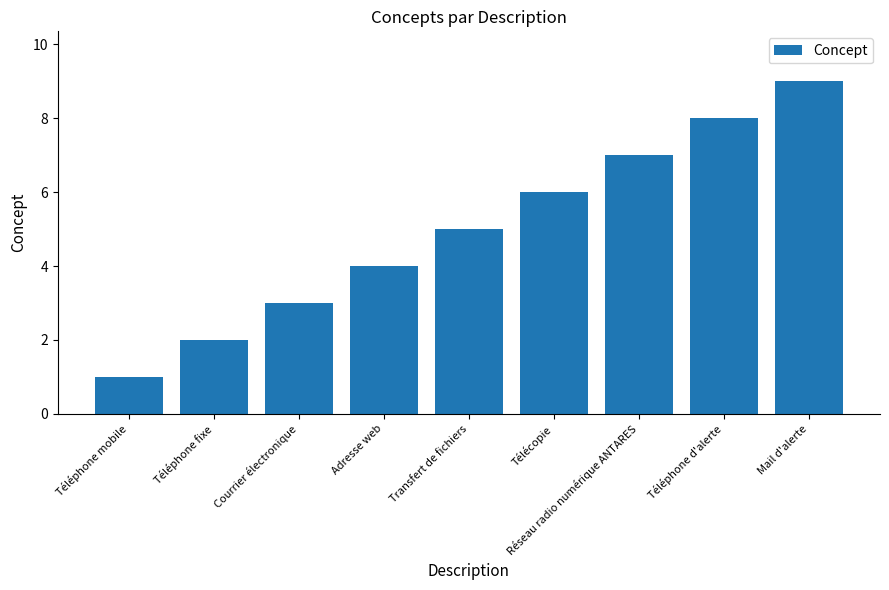

What is the label of the 8th bar from the left?

Téléphone d'alerte